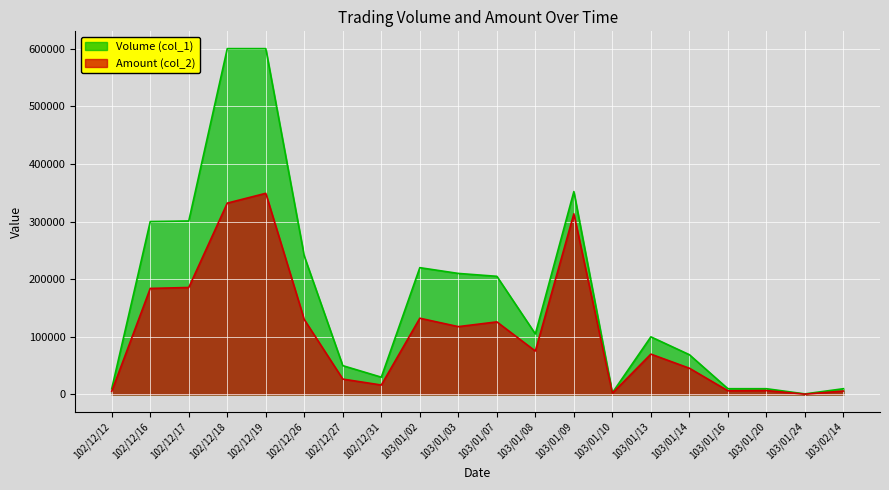

True or false: Amount (col_2) has more than 0 interior local peaks.

True